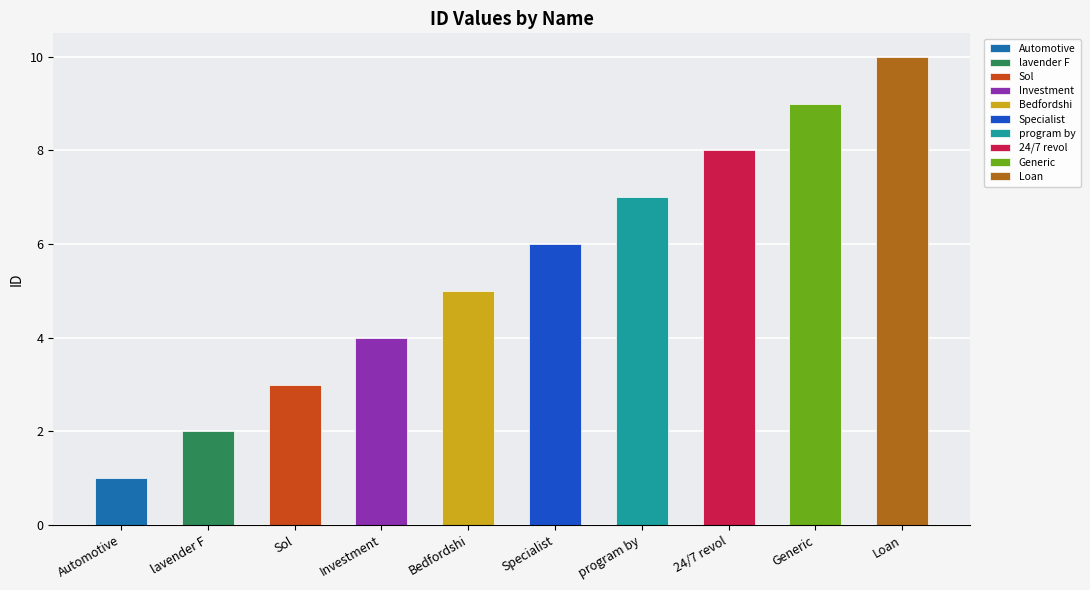

List the labels in order of value, largest first.

Loan, Generic, 24/7 revol, program by, Specialist, Bedfordshi, Investment, Sol, lavender F, Automotive